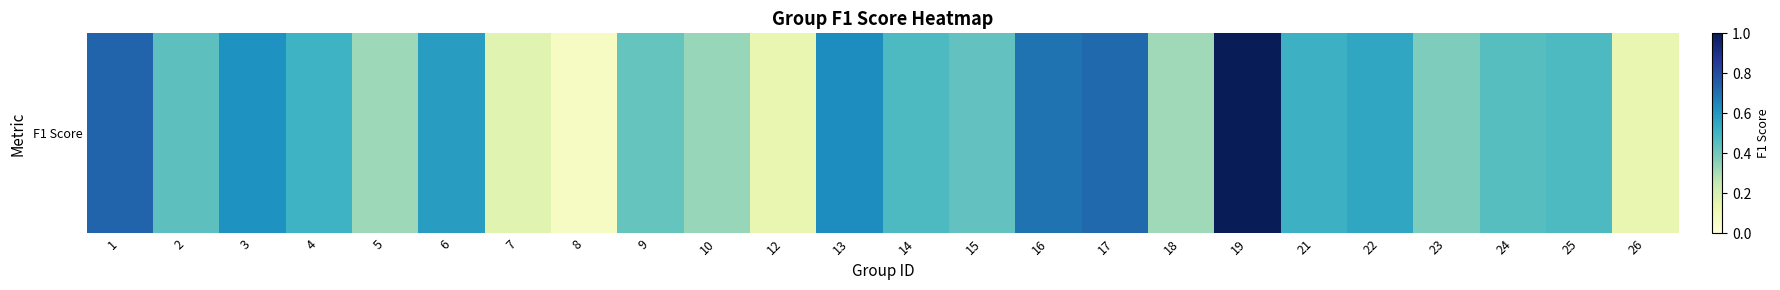

At which label is the value closest to 0?

8